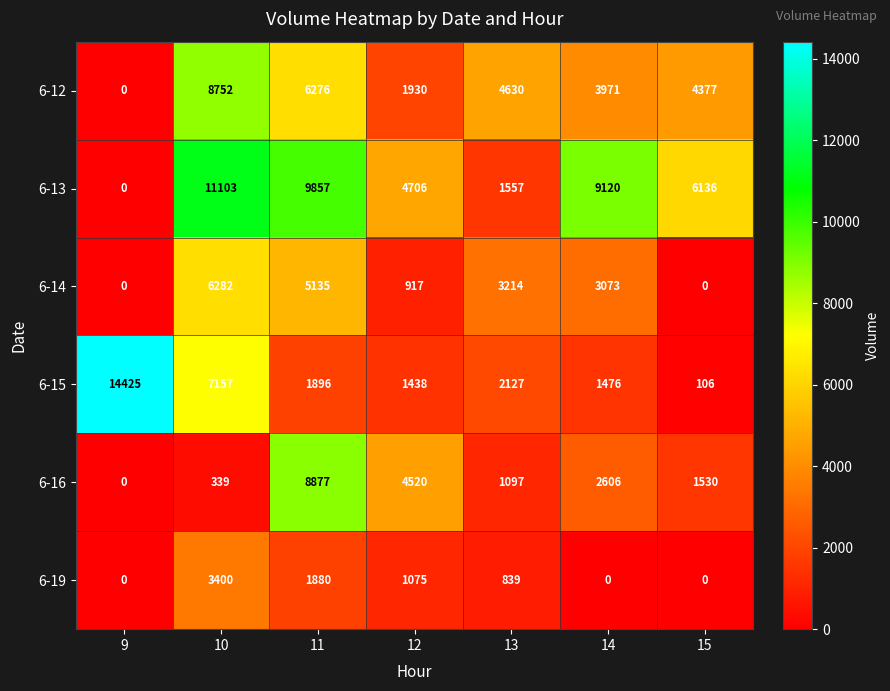

How many series are shown in this chart?

6